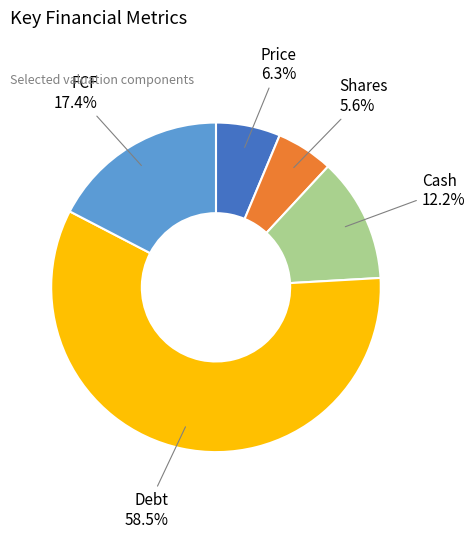

Approximately how many times larger is the value at FCF compared to Price?

2.8